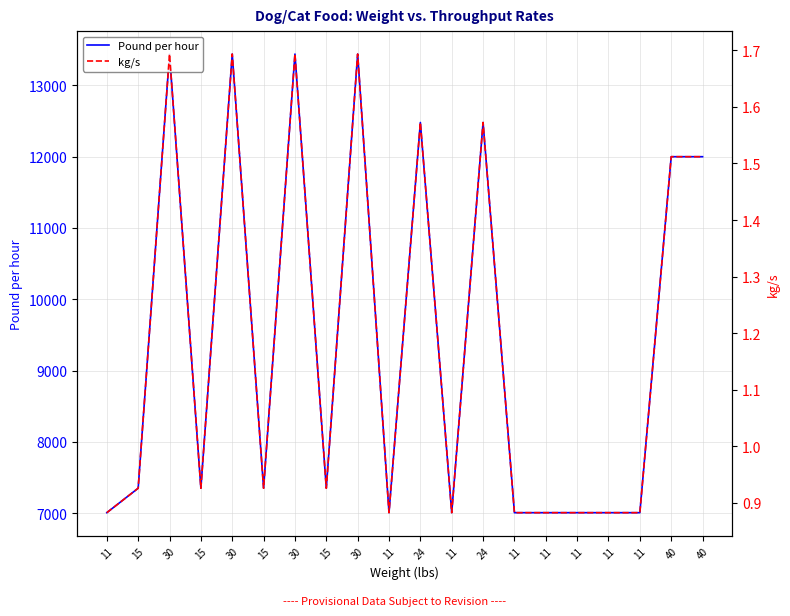

What is the value of the kg/s point at the 6th from the left?

0.9